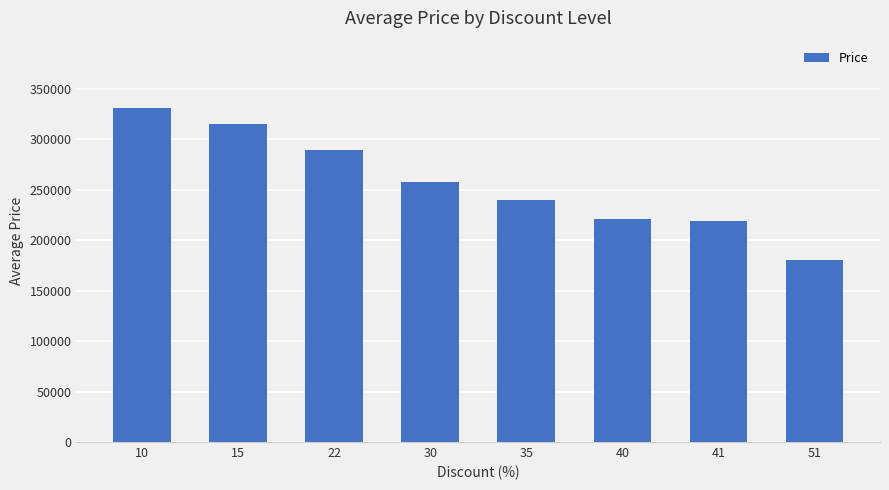

Reading left to right, list all the values displayed in this chart.

10=331533	15=315000	22=289000	30=257988	35=239720	40=221069	41=219000	51=180000